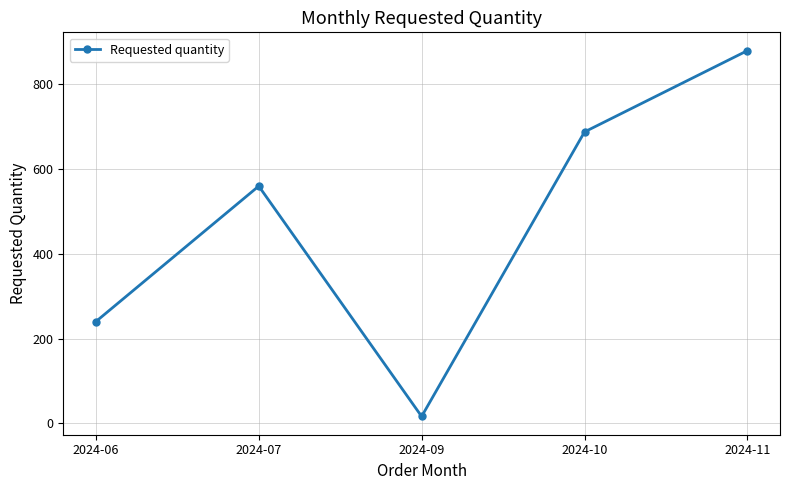

Is this an area chart (filled region under the line)?

No